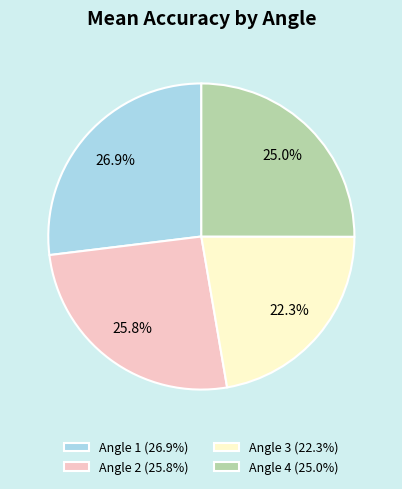

Which category has the smallest portion of the pie?

Angle 3